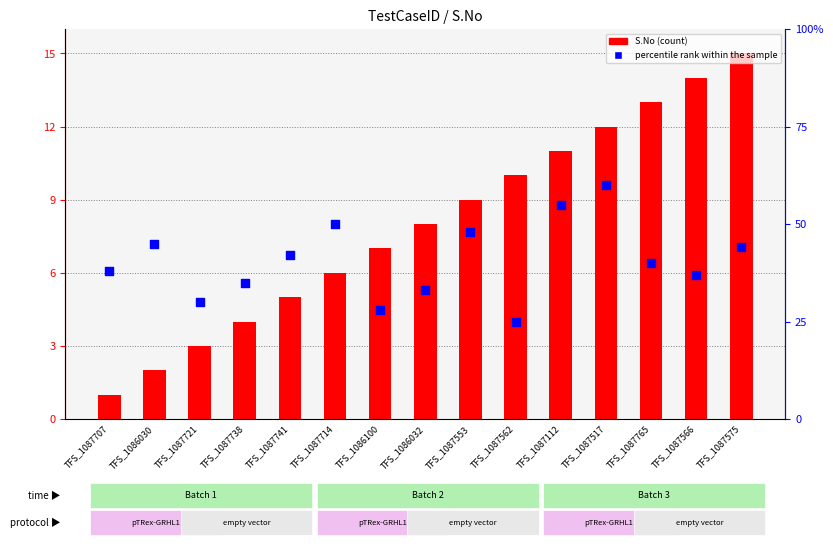

Is the value of S.No (count) at TFS_1086030 greater than the value of percentile rank at TFS_1087707?

No